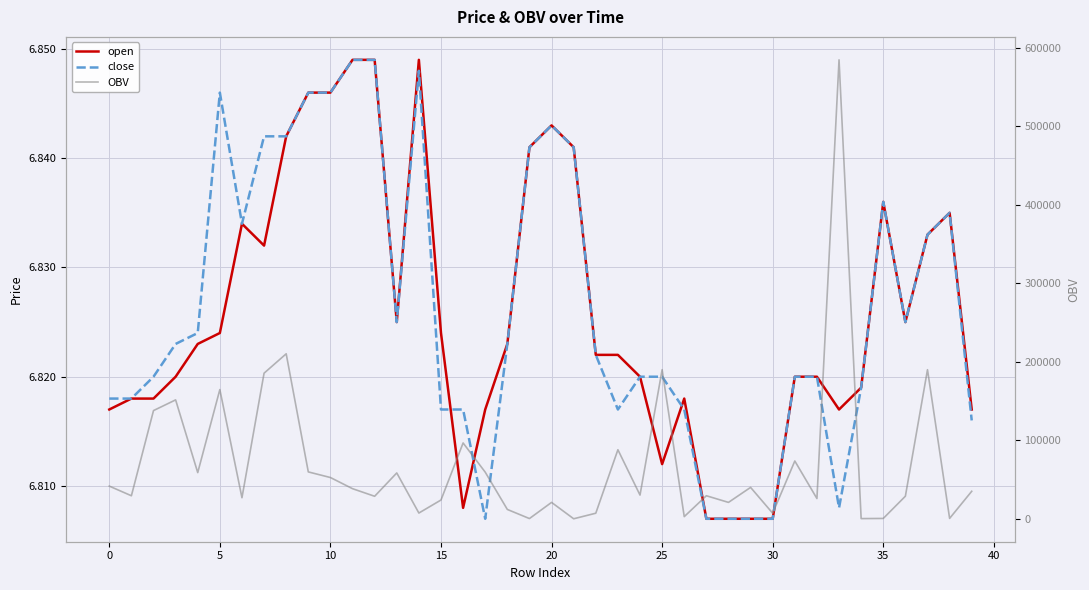

Is it true that close equals 6.8 at 10?

True